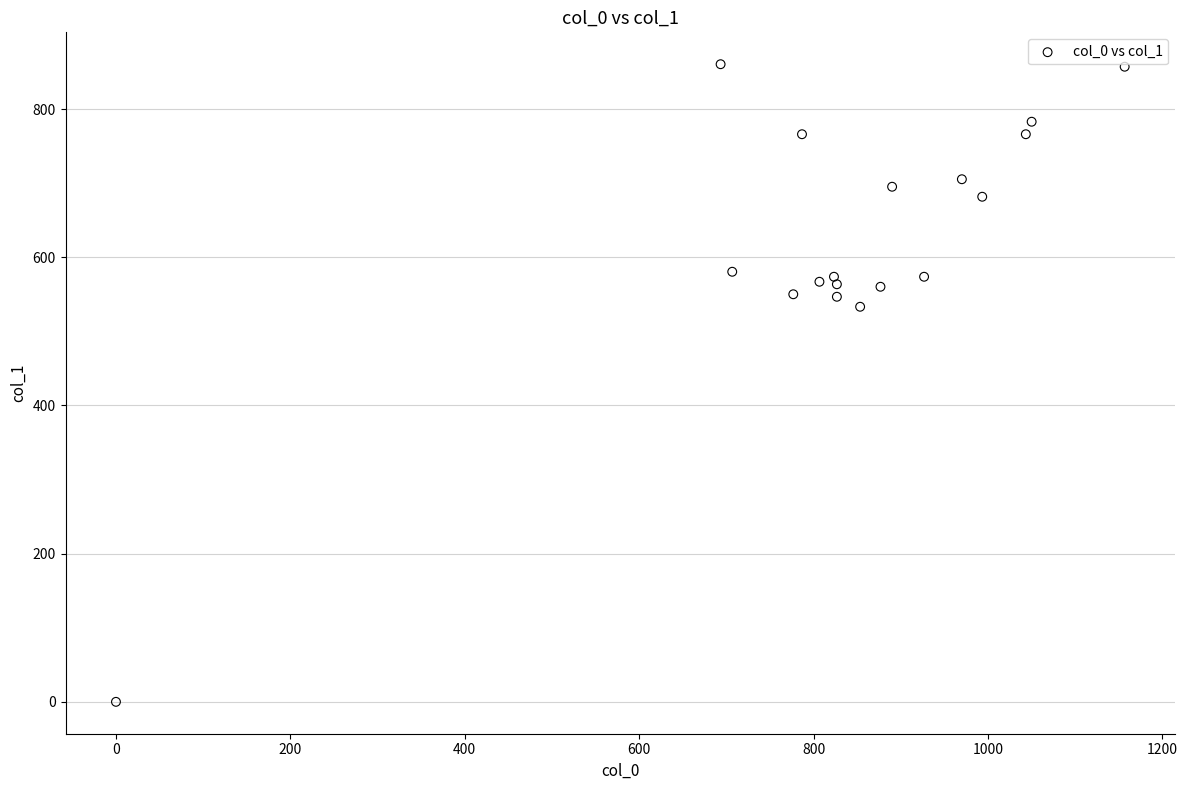

What is the range of Y values (max minus min)?

860.6